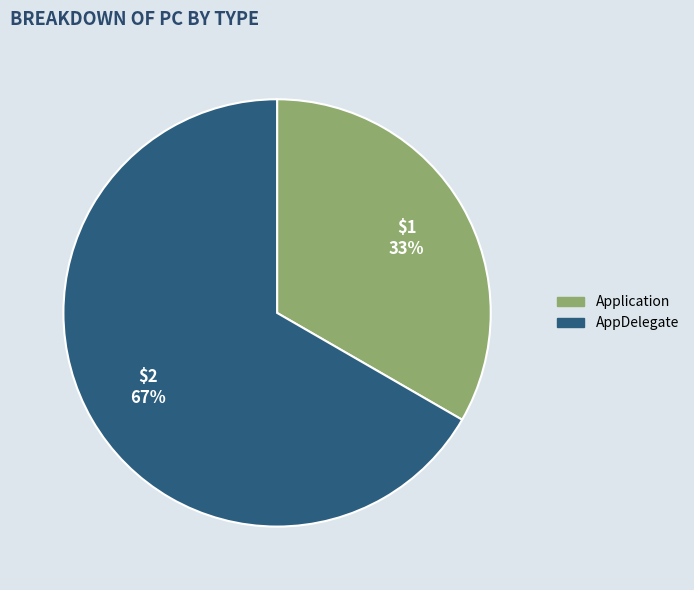

What is the majority slice?

AppDelegate